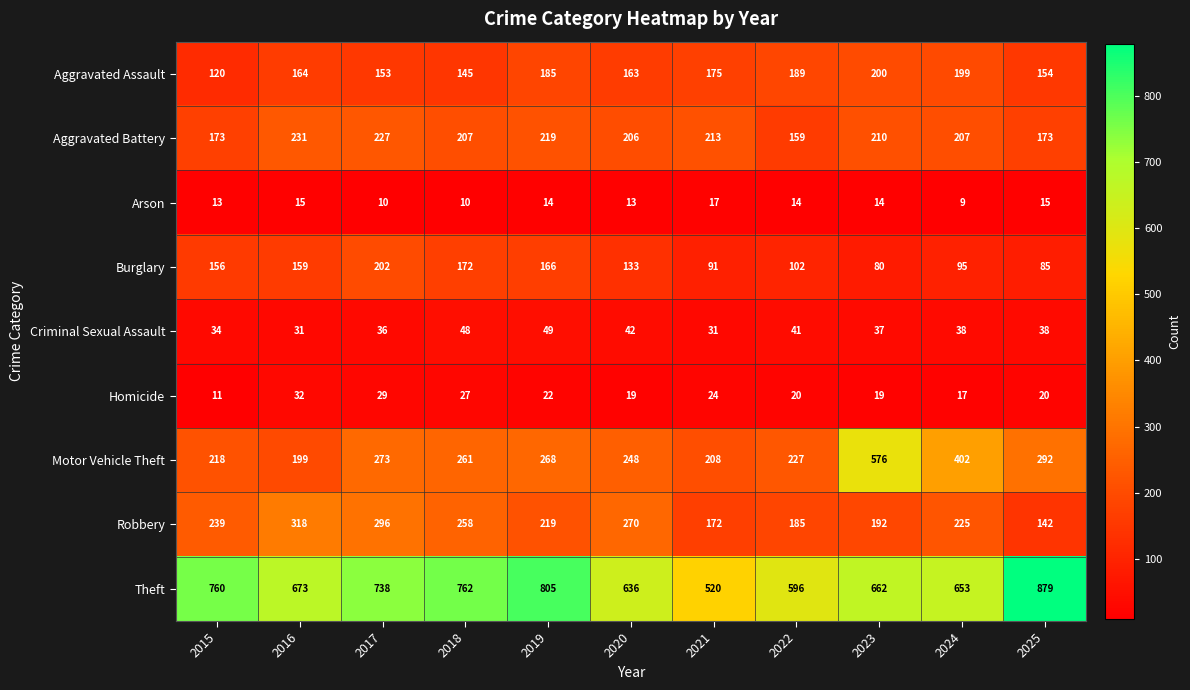

At 2017, list the series in order from smallest to largest.

Arson, Homicide, Criminal Sexual Assault, Aggravated Assault, Burglary, Aggravated Battery, Motor Vehicle Theft, Robbery, Theft